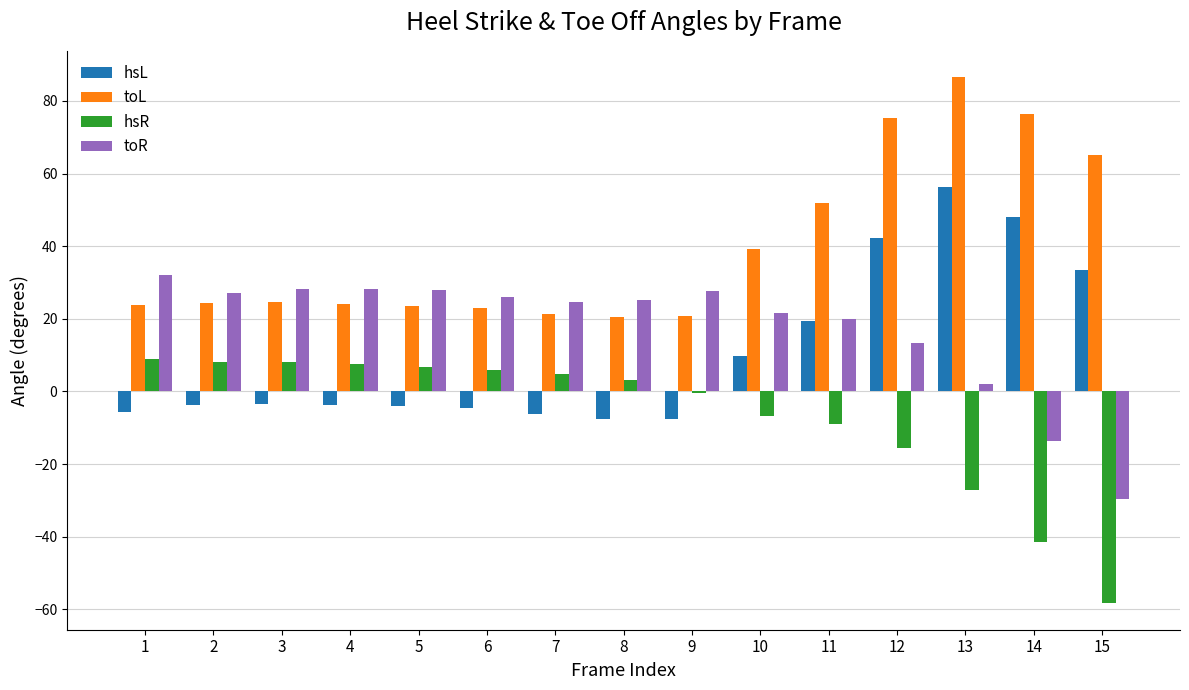

What is the sum of the hsR values at 6 and 2?

14.1